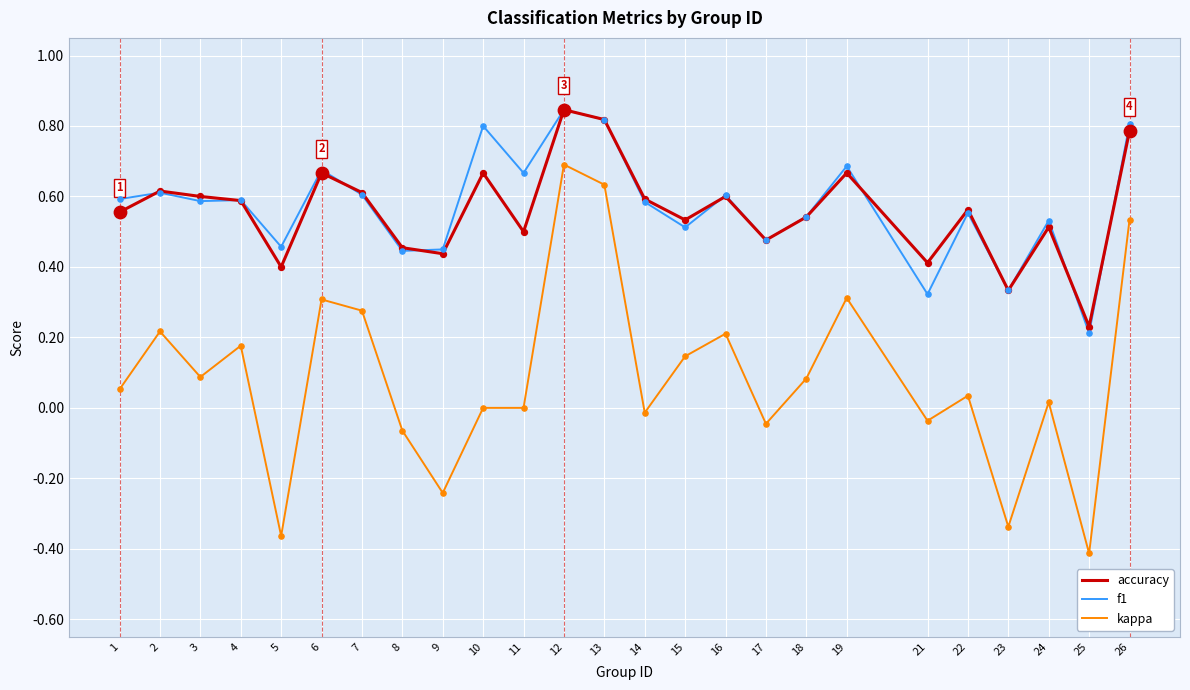

At which category is the sum across all series the highest?

12